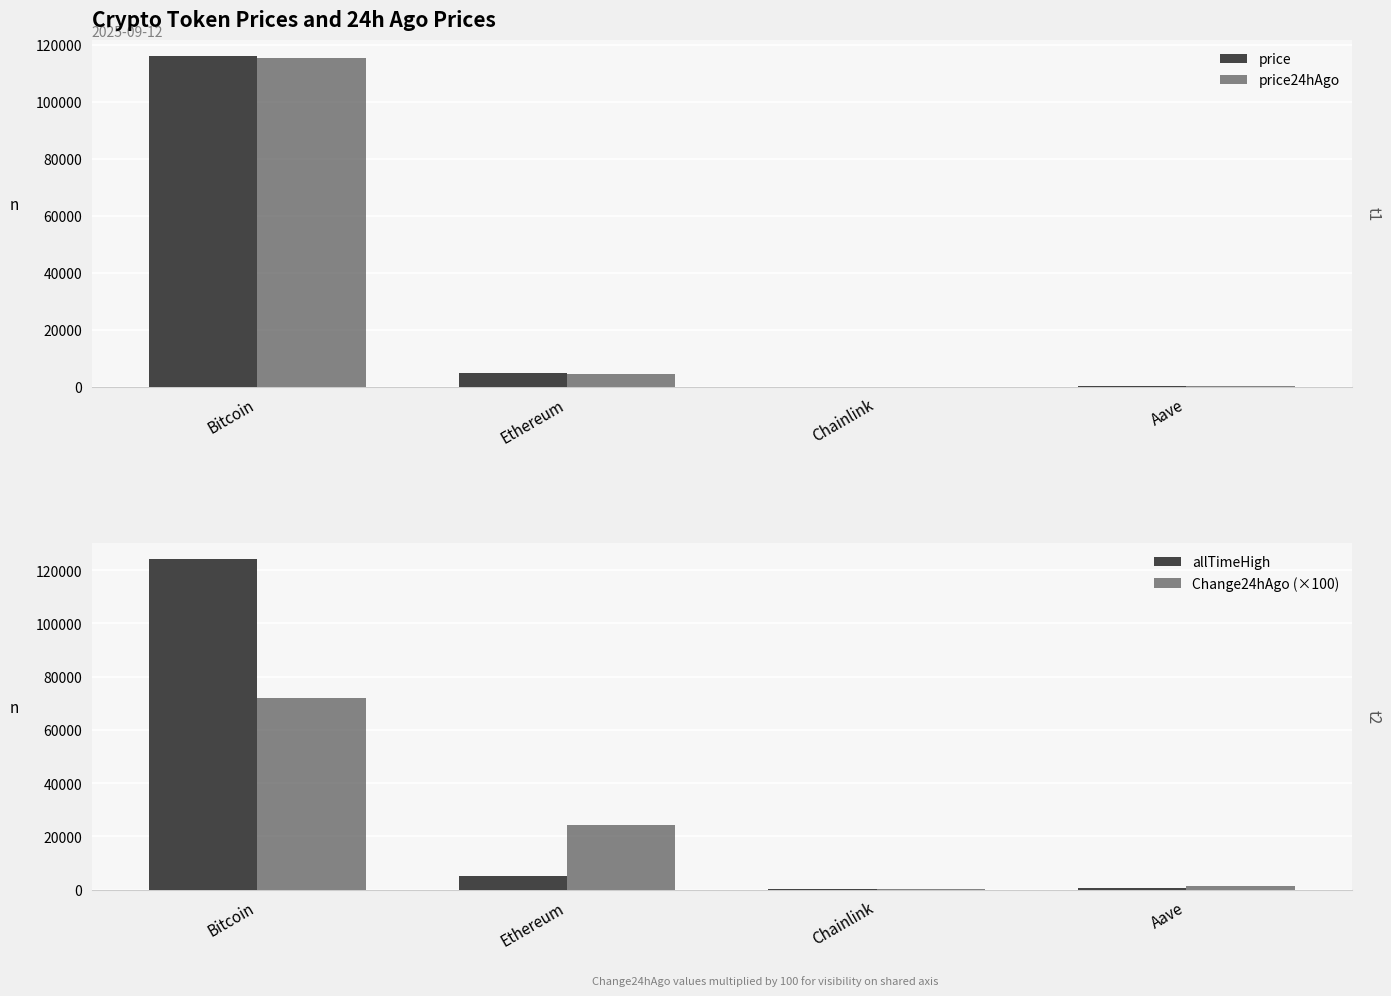

What is the value of the price bar at the 2nd from the left?

4699.8